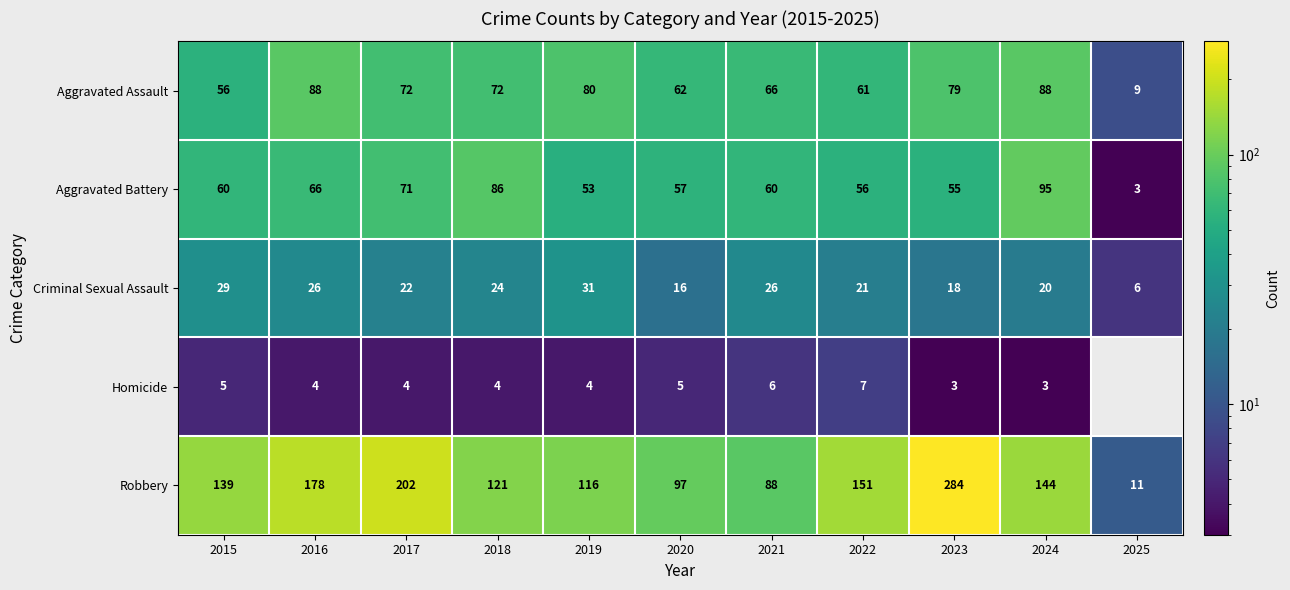

Where does the Aggravated Assault series first go above 72?

2016